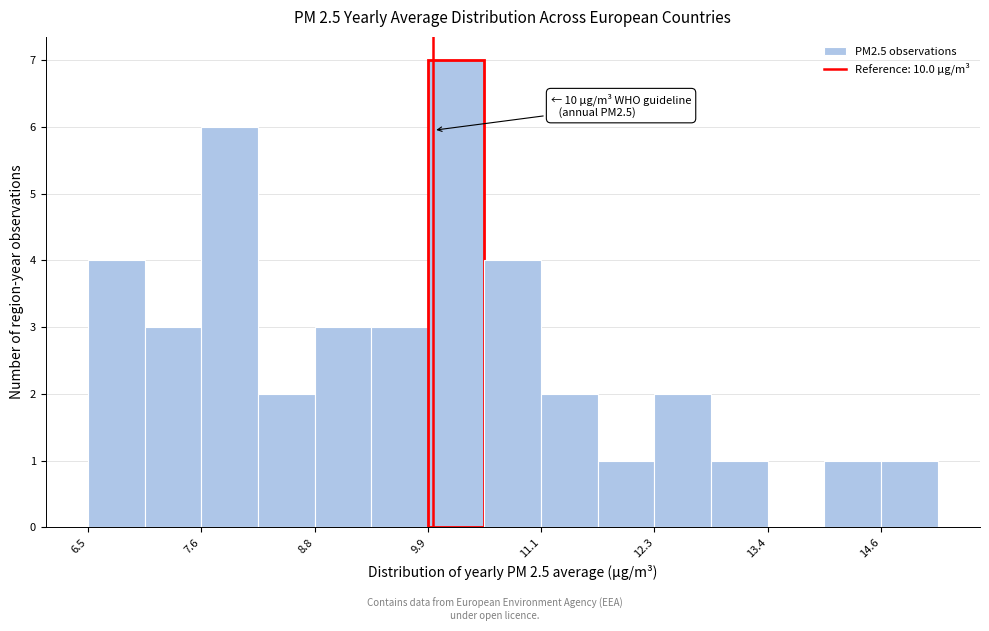

Read against the x-axis, roughly where is the centre of the tallest bar?

10.2